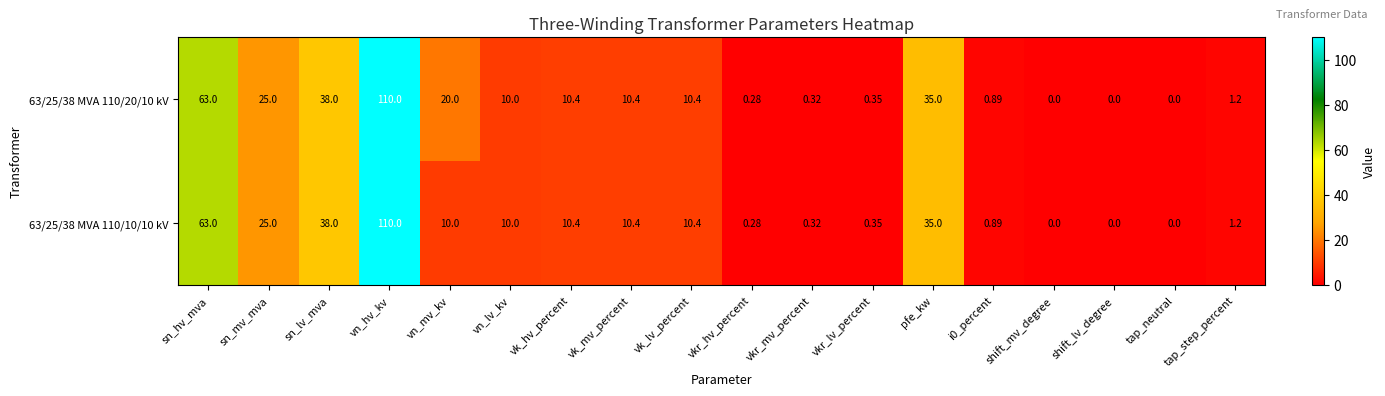

Which series has the largest total across all categories?

63/25/38 MVA 110/20/10 kV